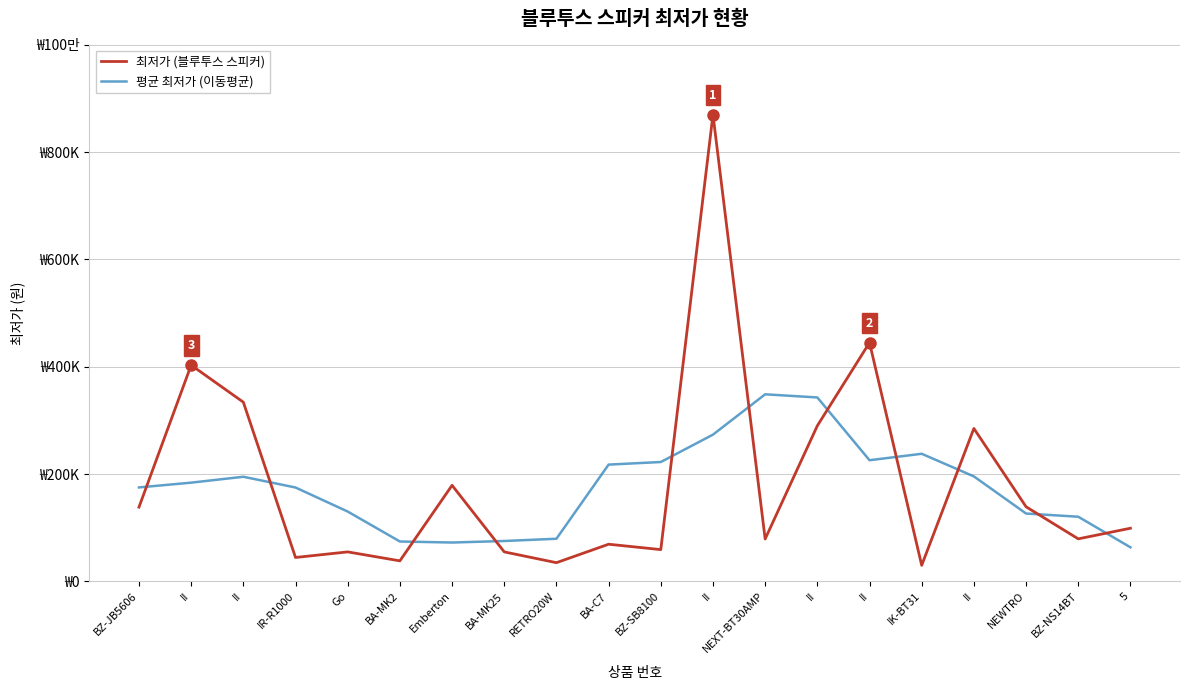

Where does the 최저가 (블루투스 스피커) series first go above 99000?

BZ-JB5606